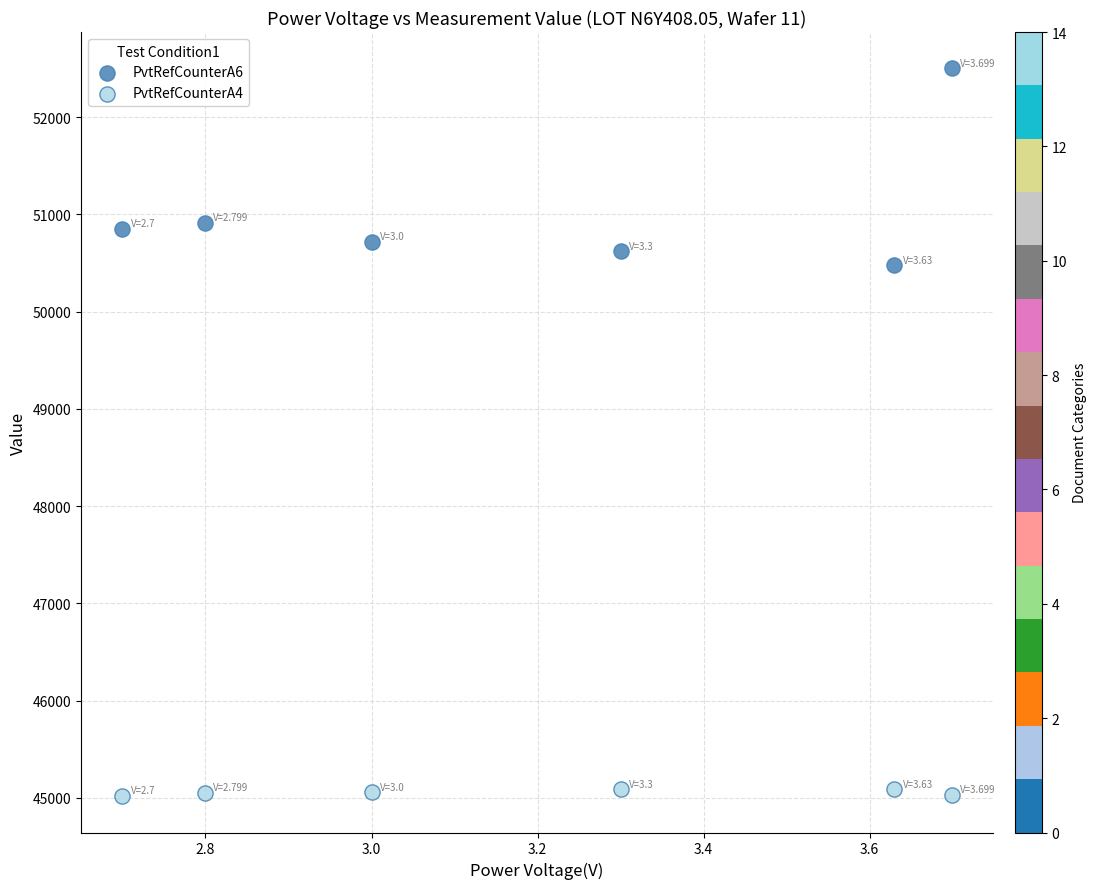

What are all the series names shown in the legend?

PvtRefCounterA6, PvtRefCounterA4